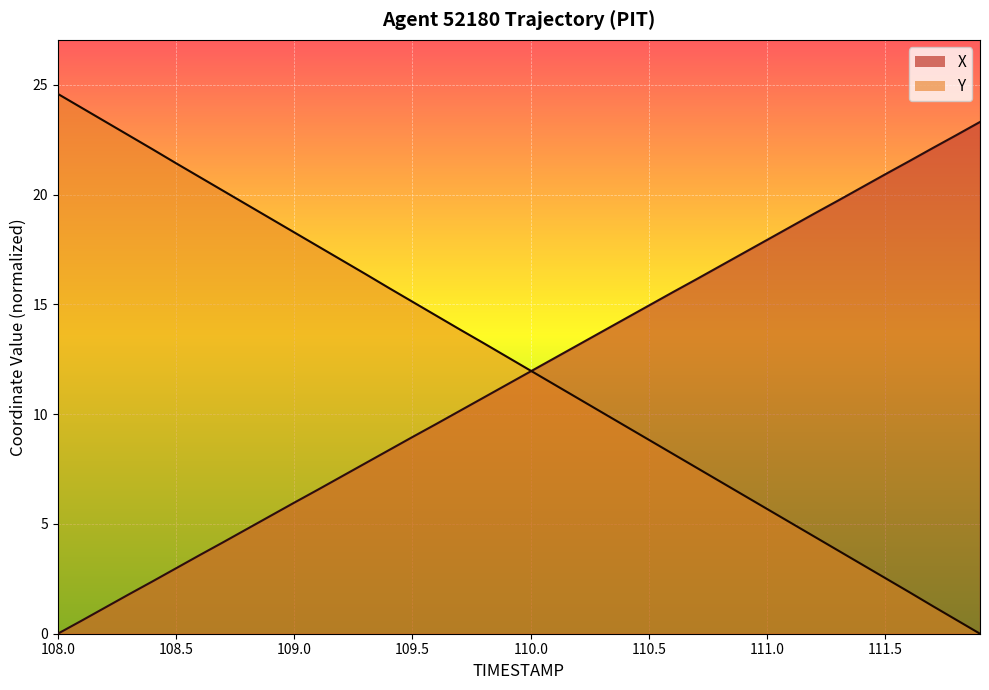

What is the difference between the maximum and minimum values in the Y series?

24.6